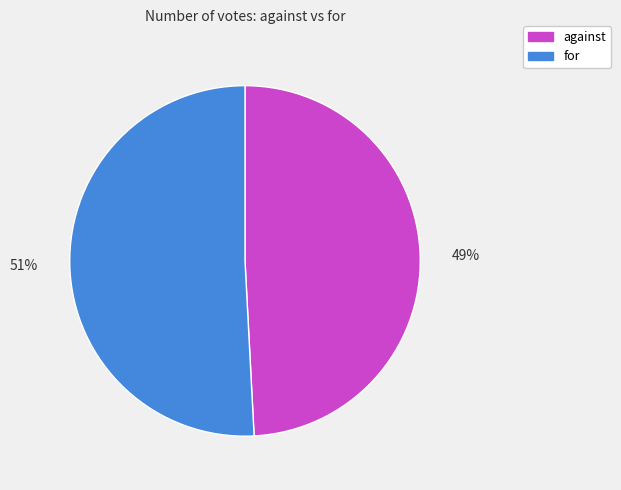

To the nearest percent, what is the difference between the largest and smallest slice percentages?

2%